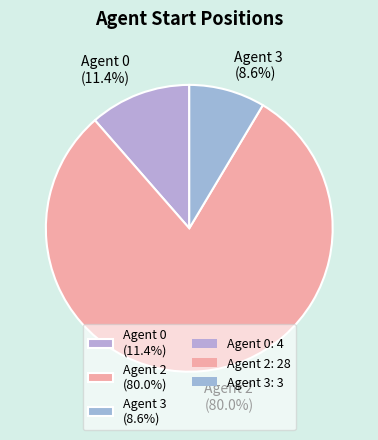

To the nearest percent, what is the average slice percentage?

33%